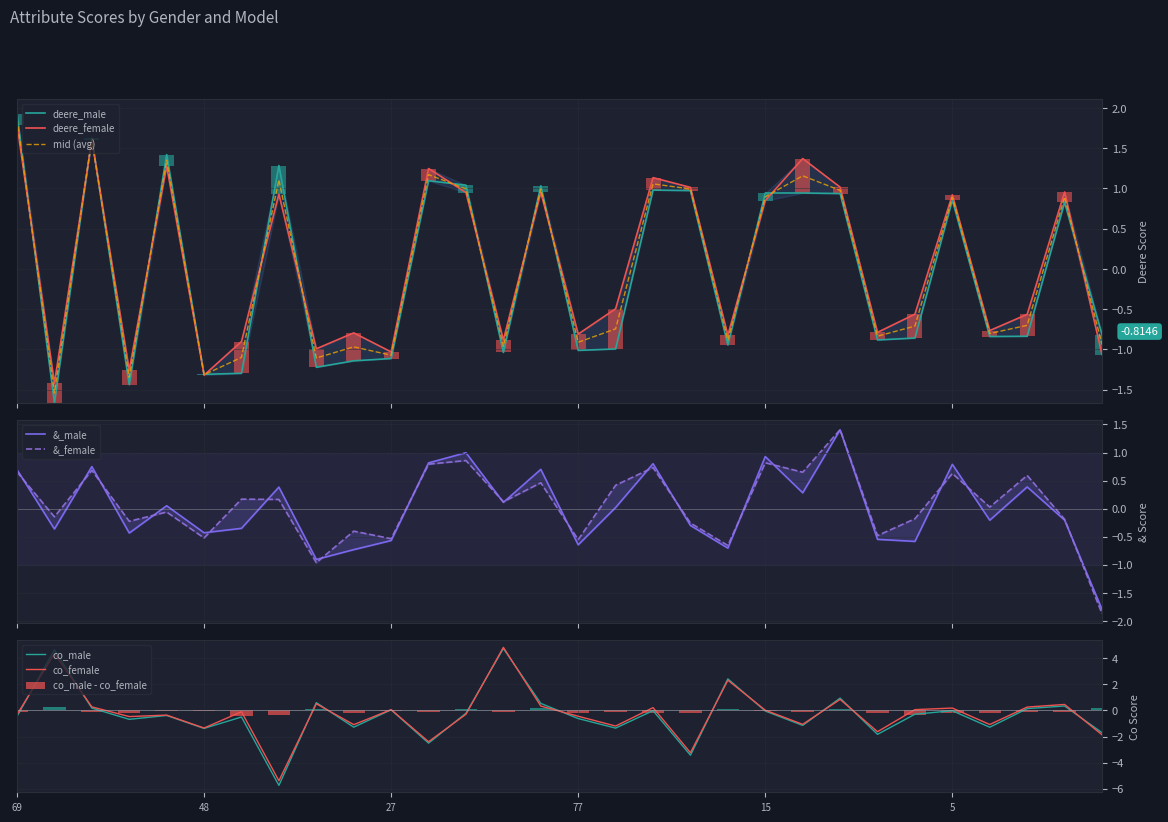

What is the label of the 11th bar from the left?

27